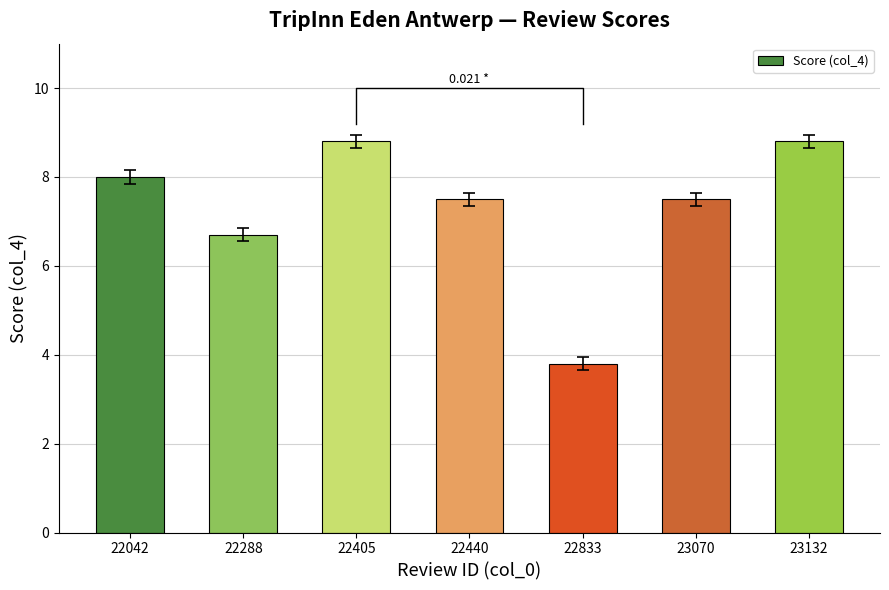

What is the value of the 7th bar from the left?

8.8